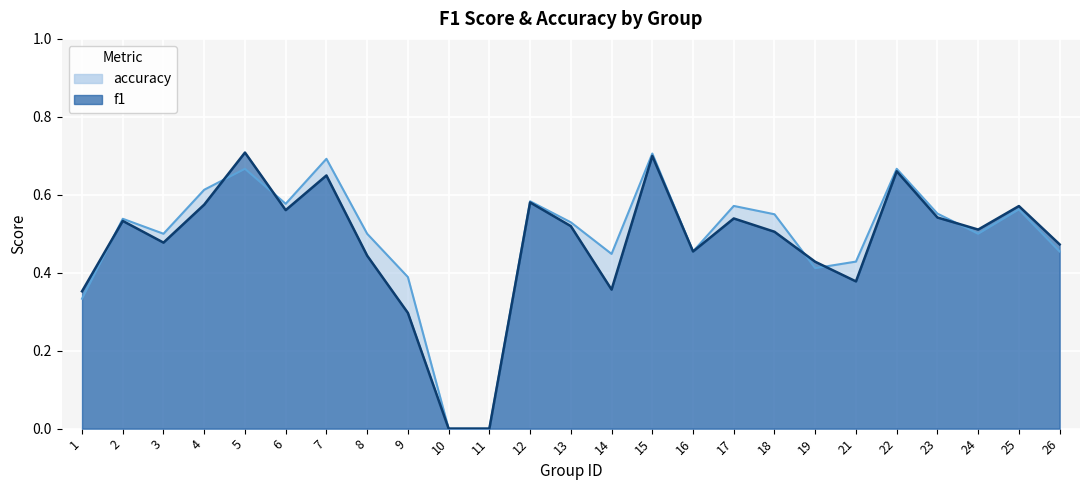

Reading left to right, transcribe all the data shown in this chart.

f1: 0.4	0.5	0.5	0.6	0.7	0.6	0.6	0.4	0.3	0.0	0.0	0.6	0.5	0.4	0.7	0.5	0.5	0.5	0.4	0.4	0.7	0.5	0.5	0.6	0.5
accuracy: 0.3	0.5	0.5	0.6	0.7	0.6	0.7	0.5	0.4	0.0	0.0	0.6	0.5	0.4	0.7	0.5	0.6	0.6	0.4	0.4	0.7	0.6	0.5	0.6	0.5